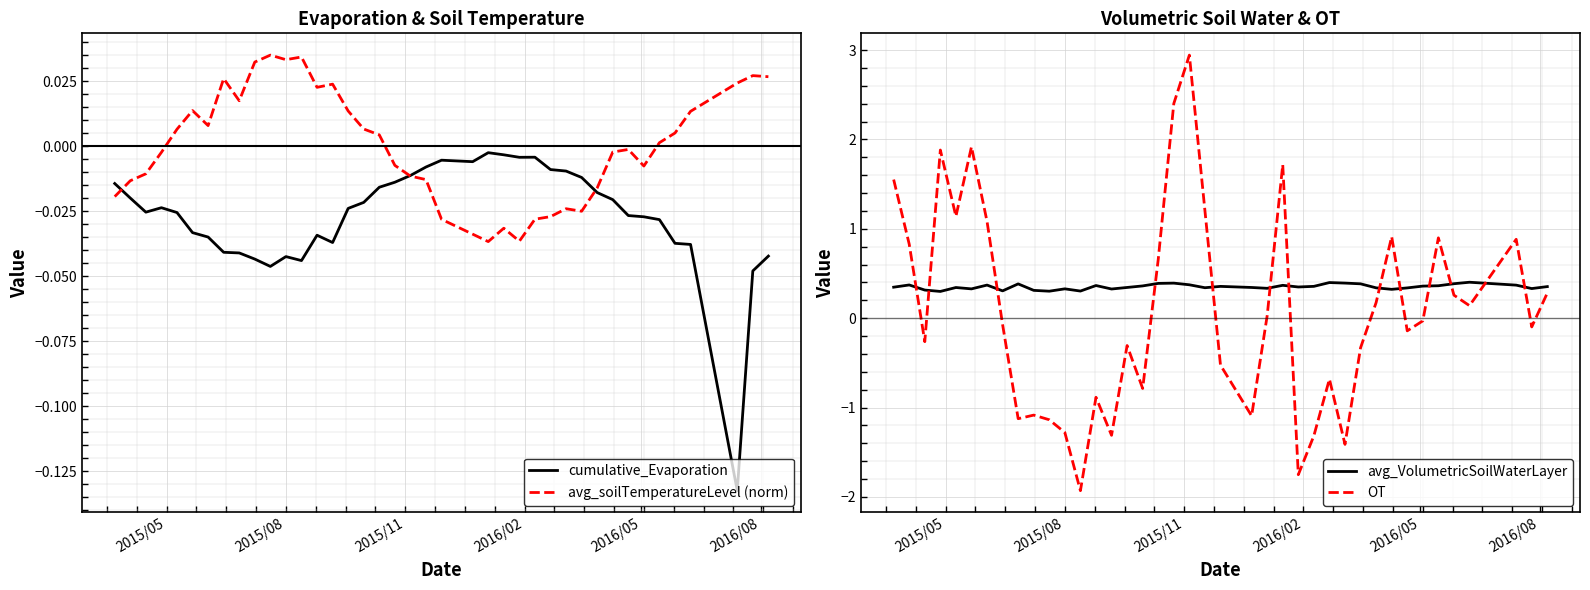

What is the minimum value for avg_VolumetricSoilWaterLayer?

0.3